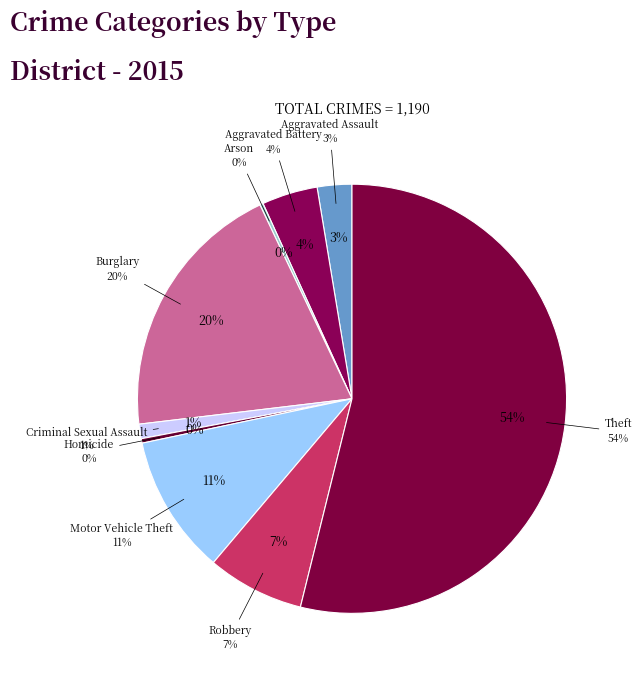

Rank the categories by value from lowest to highest.

Arson, Homicide, Criminal Sexual Assault, Aggravated Assault, Aggravated Battery, Robbery, Motor Vehicle Theft, Burglary, Theft